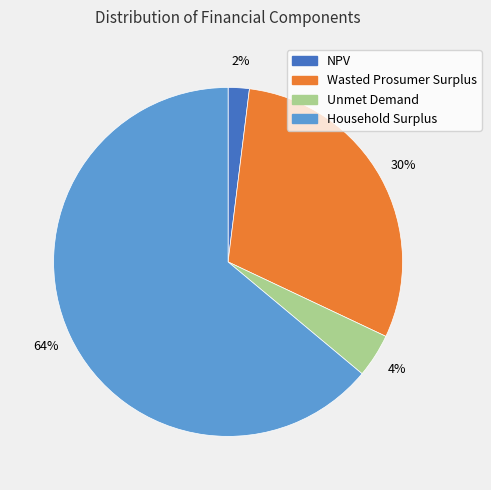

Does Household Surplus account for over 50% of the chart?

Yes